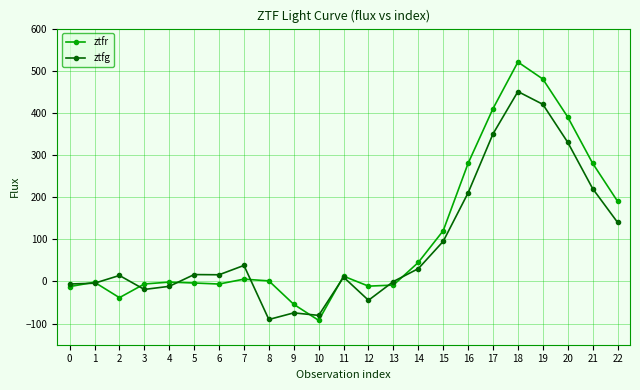

At which category does ztfg reach its first local peak?

2